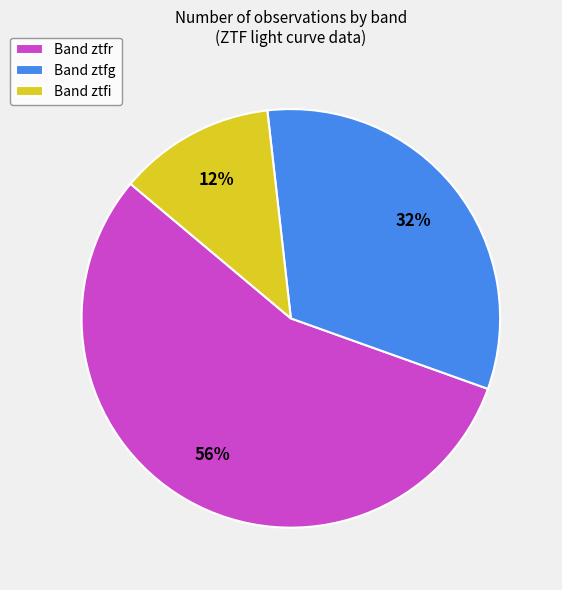

To the nearest percent, what percentage of the pie is Band ztfi?

12%